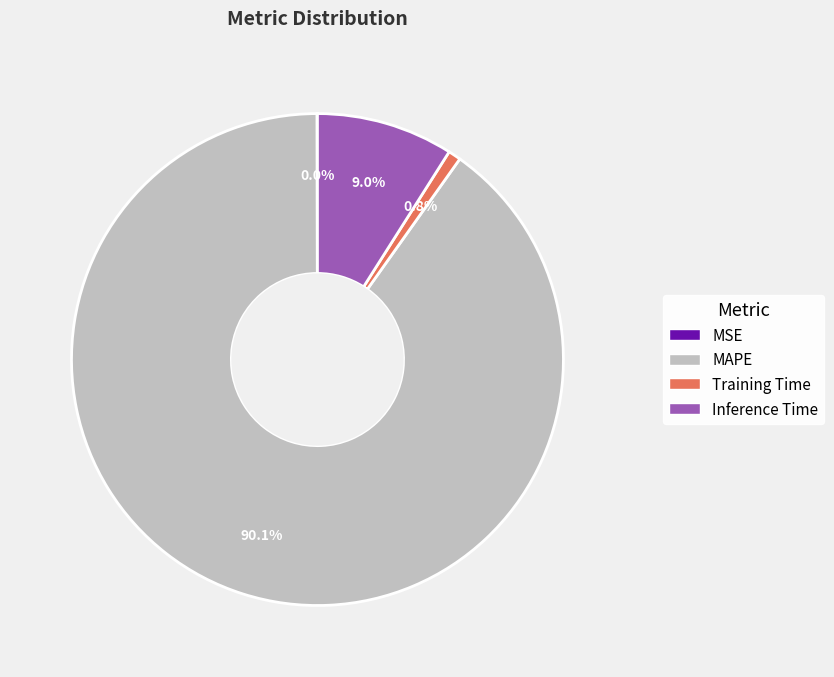

What is the largest slice in the pie chart?

MAPE